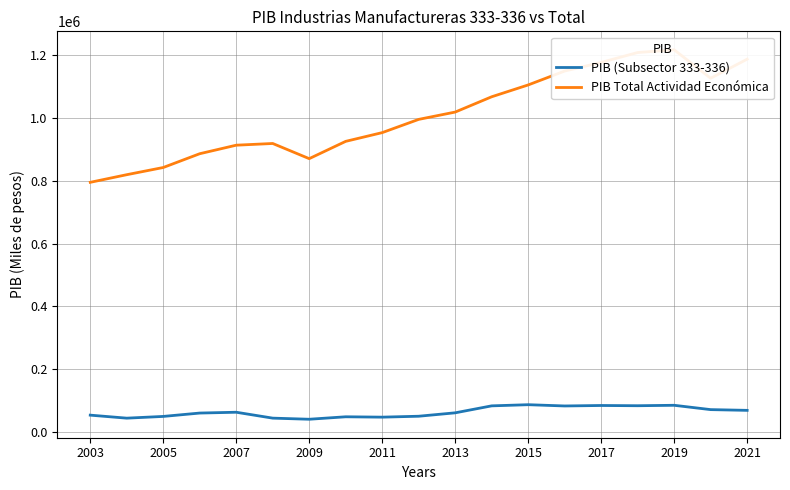

What are all the series names shown in the legend?

PIB (Subsector 333-336), PIB Total Actividad Económica